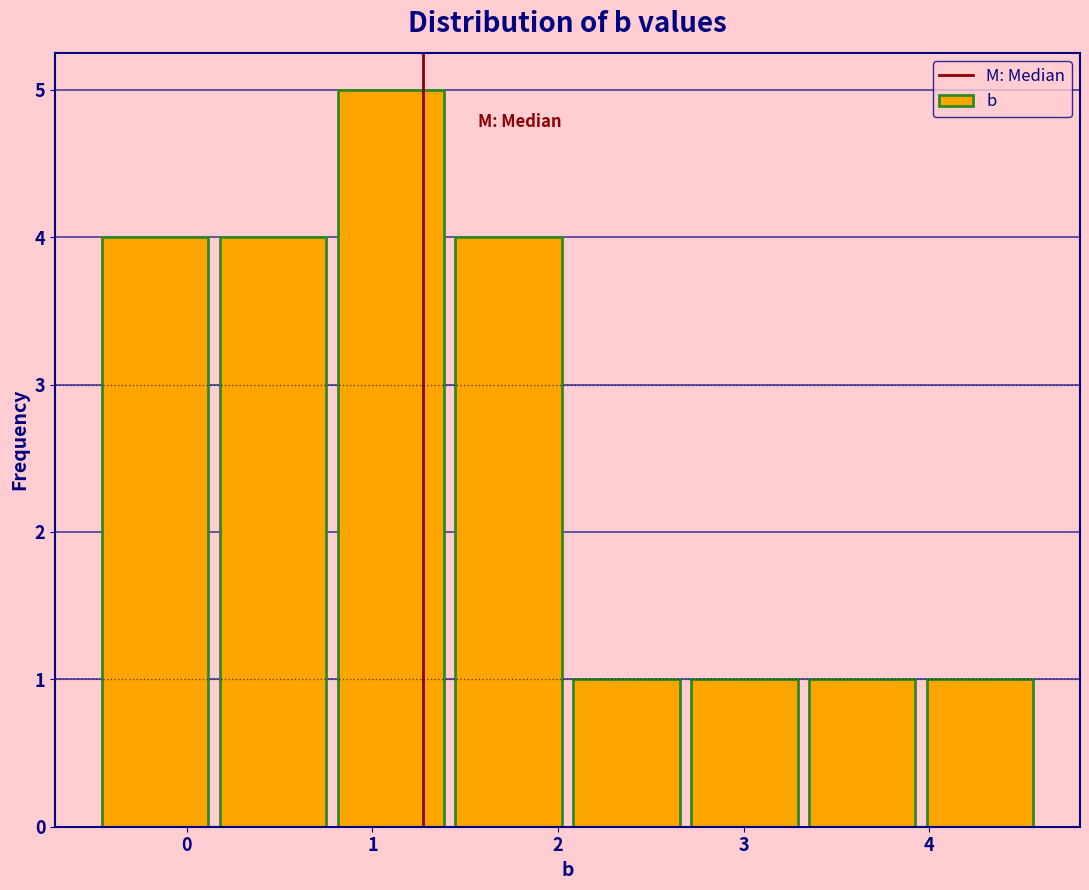

Reading left to right, transcribe this chart: for each bar, give the range it covers on the x-axis and its height. Neither the bar edges nor the heights are printed on the chart, so give them approximately, as read against the axes.

-0.5 to 0.2: 4
0.2 to 0.8: 4
0.8 to 1.4: 5
1.4 to 2.1: 4
2.1 to 2.7: 1
2.7 to 3.4: 1
3.4 to 4.0: 1
4.0 to 4.6: 1